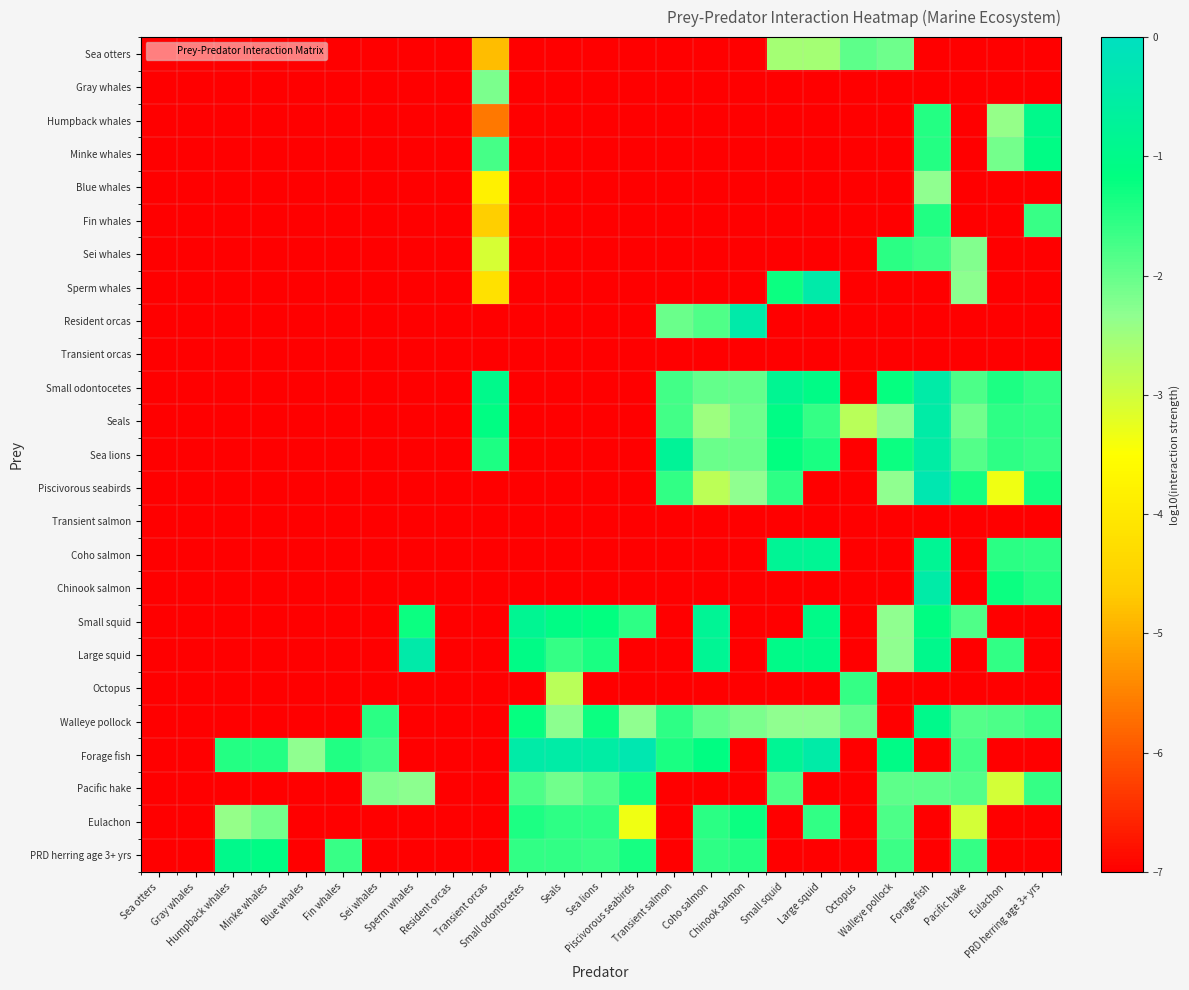

What is the maximum value shown in the chart?

-0.3